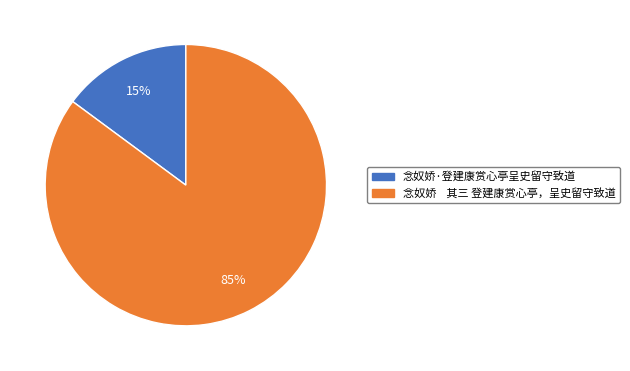

Between 念奴娇·登建康赏心亭呈史留守致道 and 念奴娇 其三 登建康赏心亭，呈史留守致道, which is larger?

念奴娇 其三 登建康赏心亭，呈史留守致道